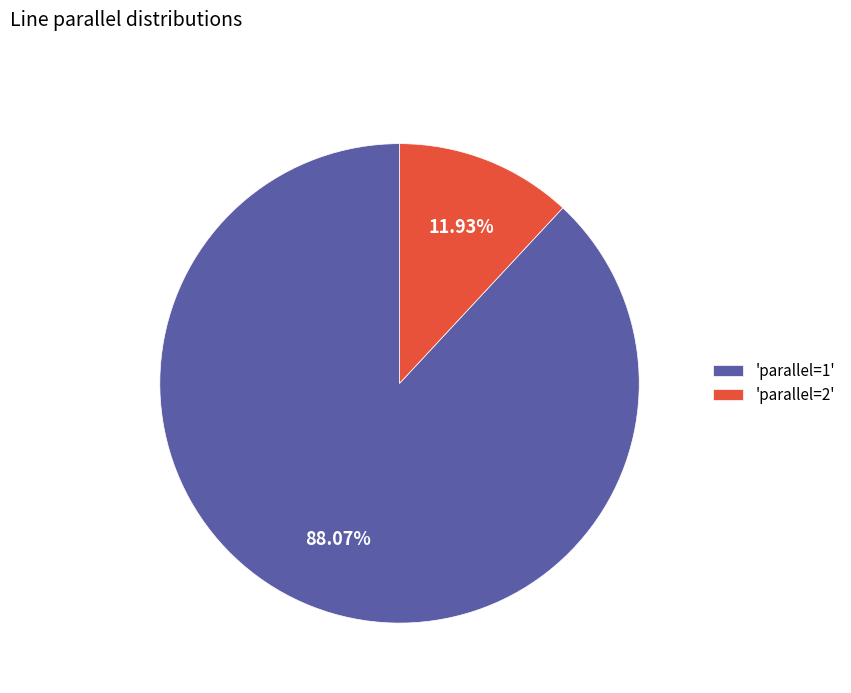

What is the ratio of the value at 'parallel=1' to the value at 'parallel=2'?

7.4